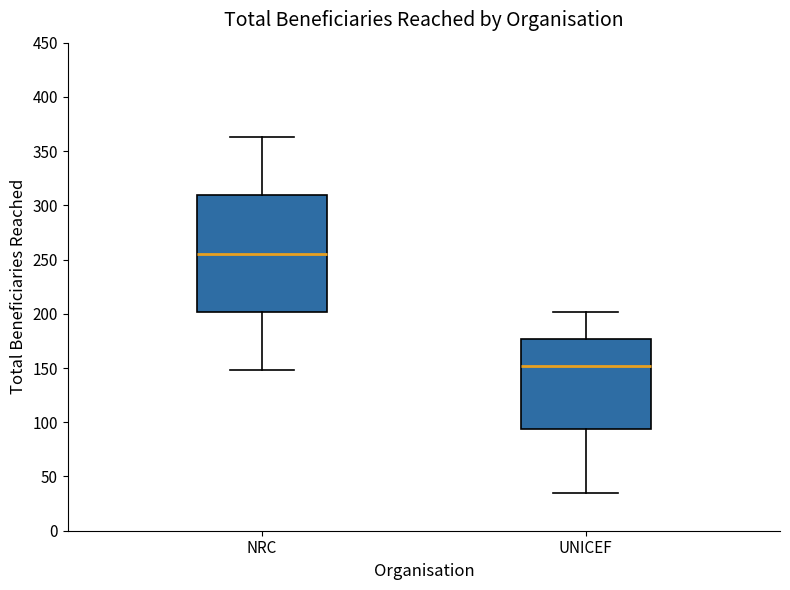

Comparing the boxes themselves (not the whiskers), which one is the tallest?

NRC